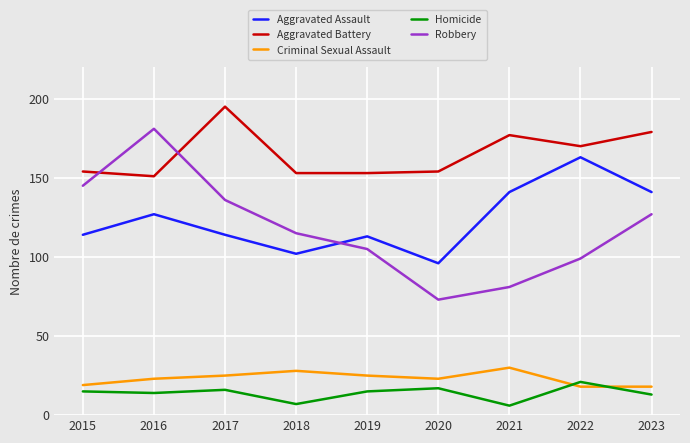

Where is the first local minimum for Criminal Sexual Assault?

2020